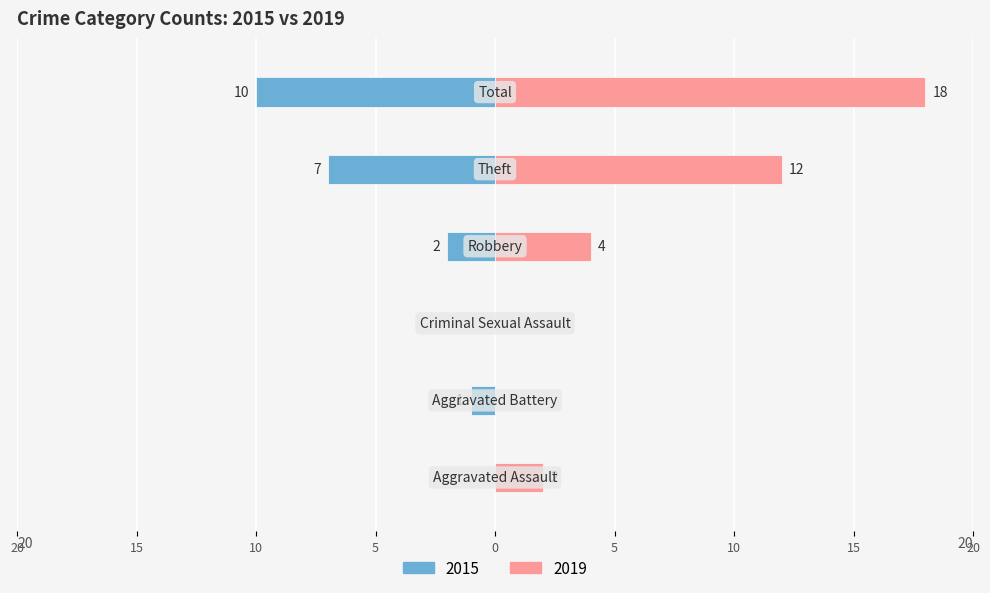

The 2019 series shows 0 at Aggravated Battery. True or false?

True